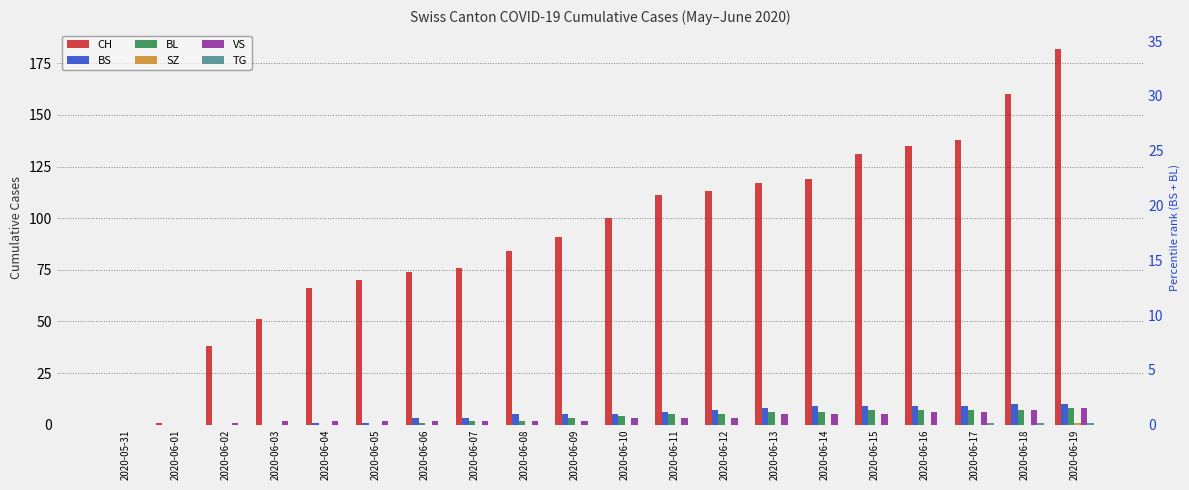

How many series are shown in this chart?

6